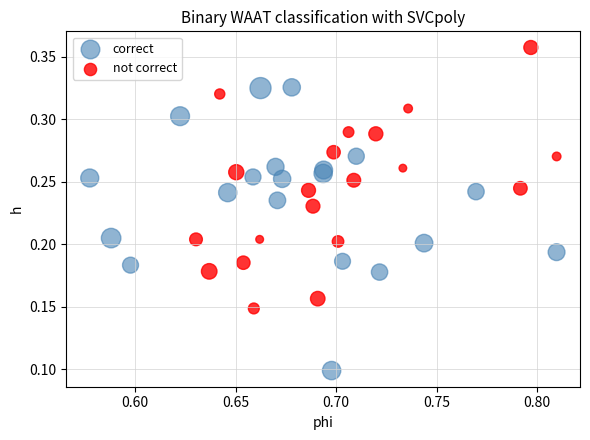

Which series contains the highest Y value?

not correct